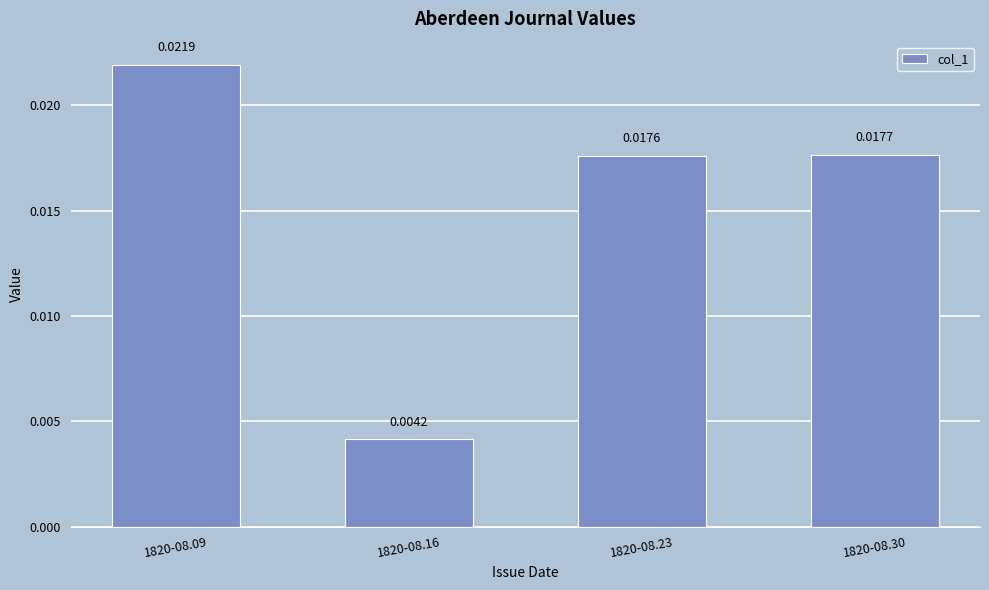

Does the chart contain any negative values?

No